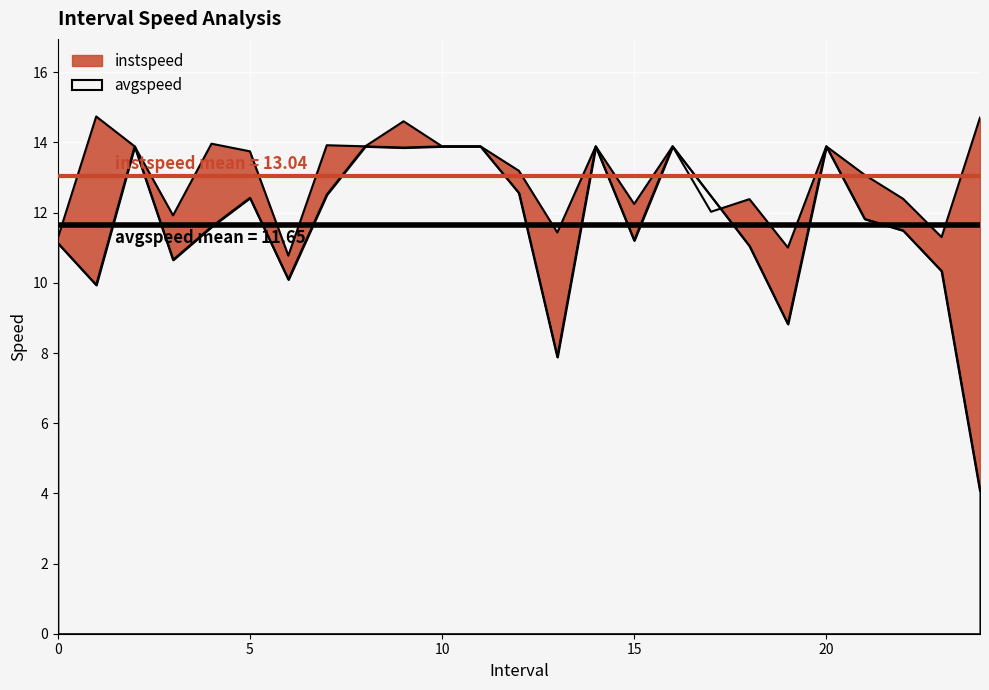

At which category does instspeed reach its first local valley?

3.0